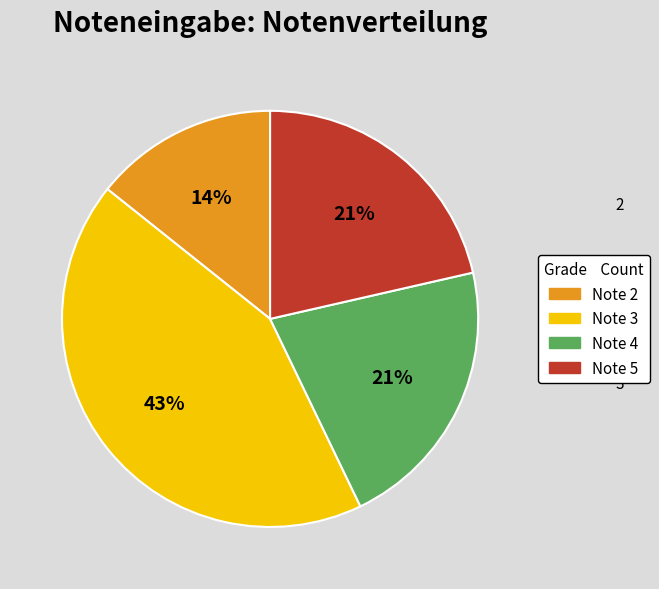

Is there any slice that represents more than half of the pie?

No